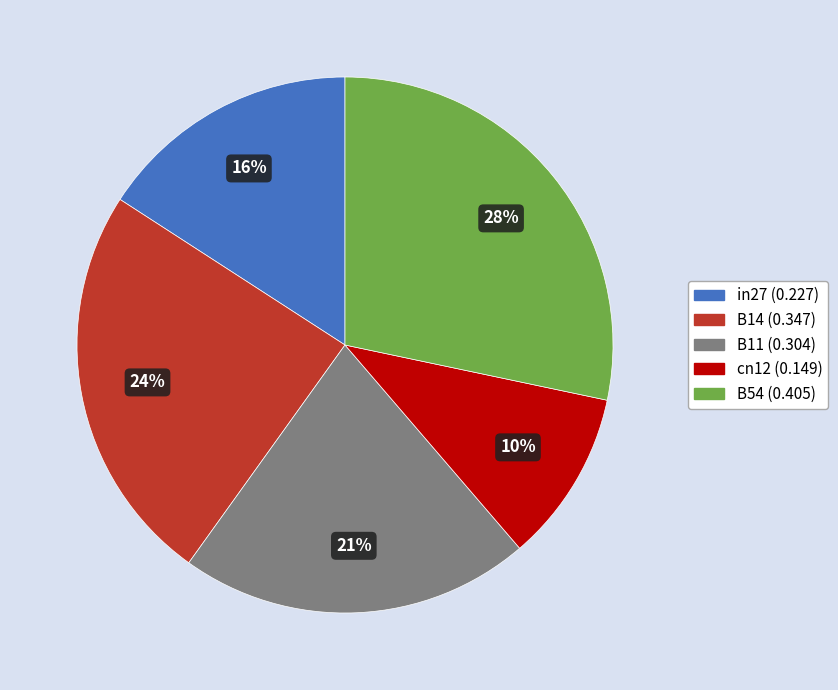

To the nearest percent, what is the average slice percentage?

20%